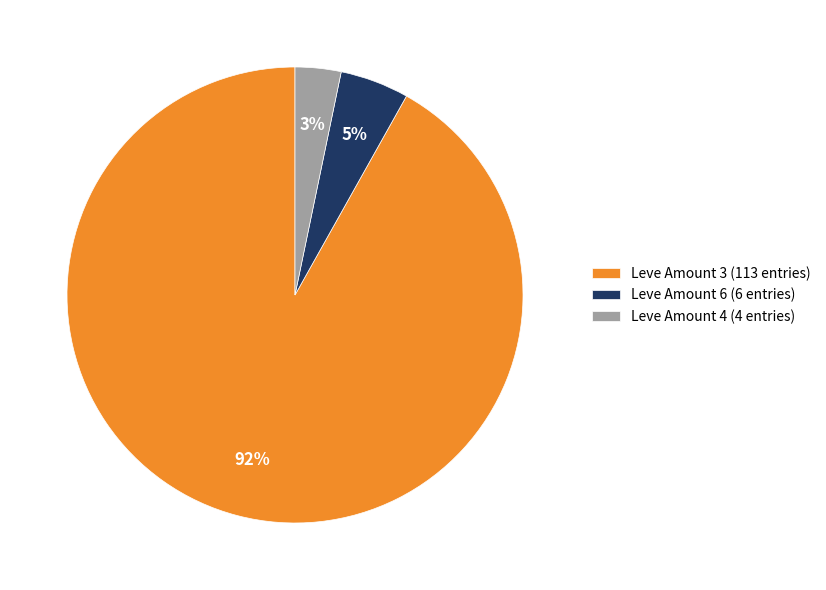

Does Leve Amount 3 represent more than half of the total?

Yes